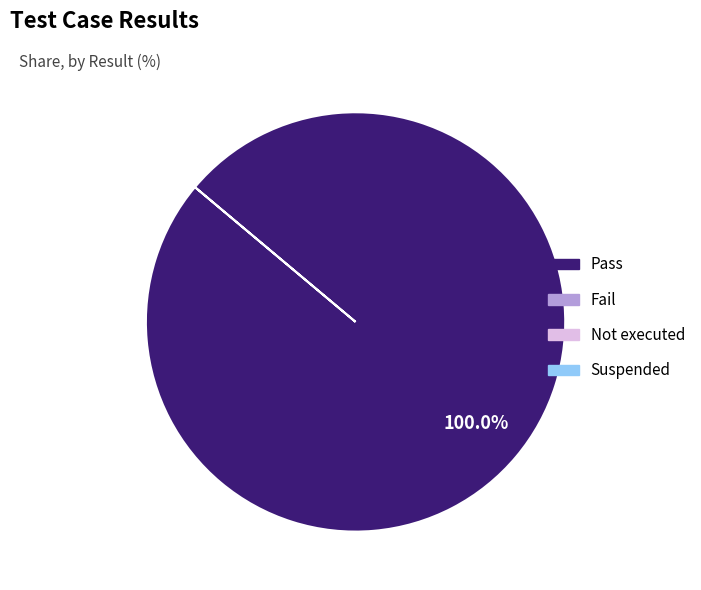

Does any single category account for the majority?

Yes